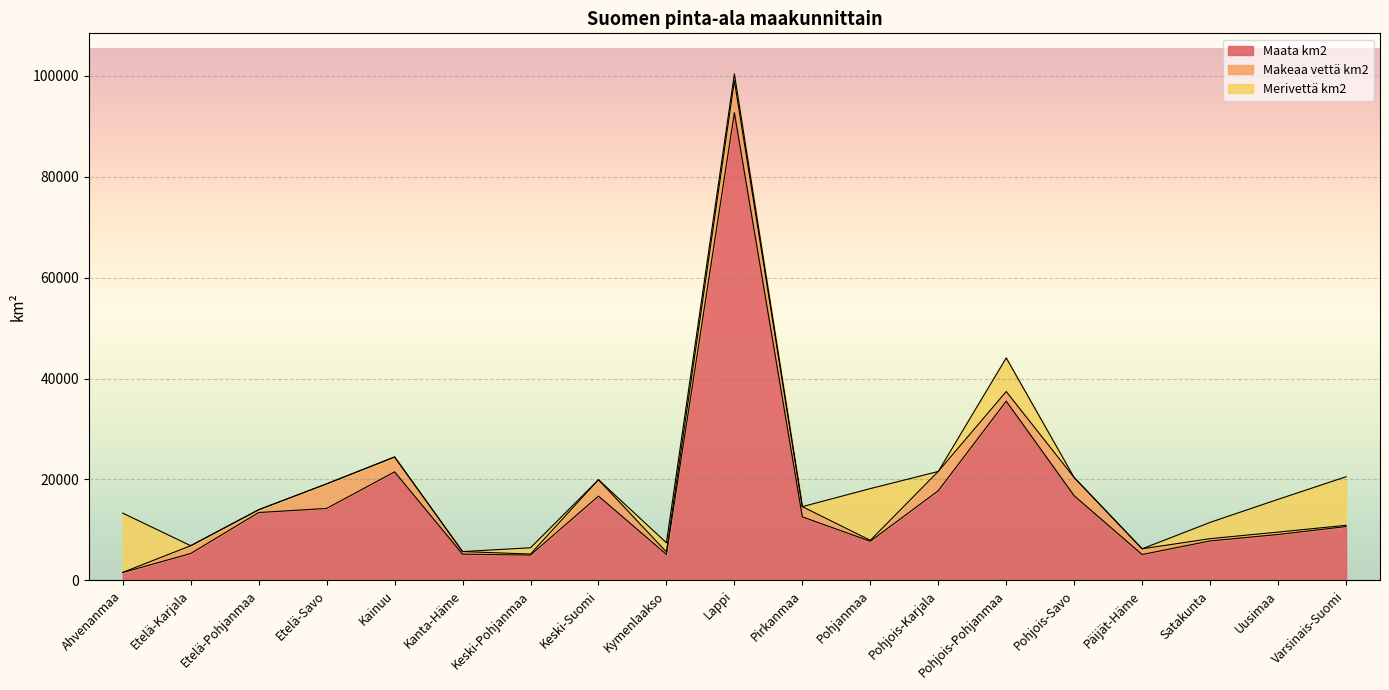

Is it true that Merivettä km2 equals 11741.7 at Ahvenanmaa?

True